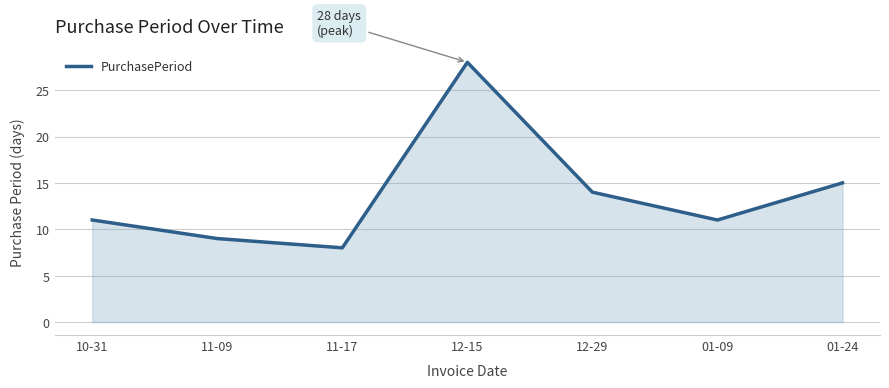

True or false: the data has more than 2 interior local peaks.

False